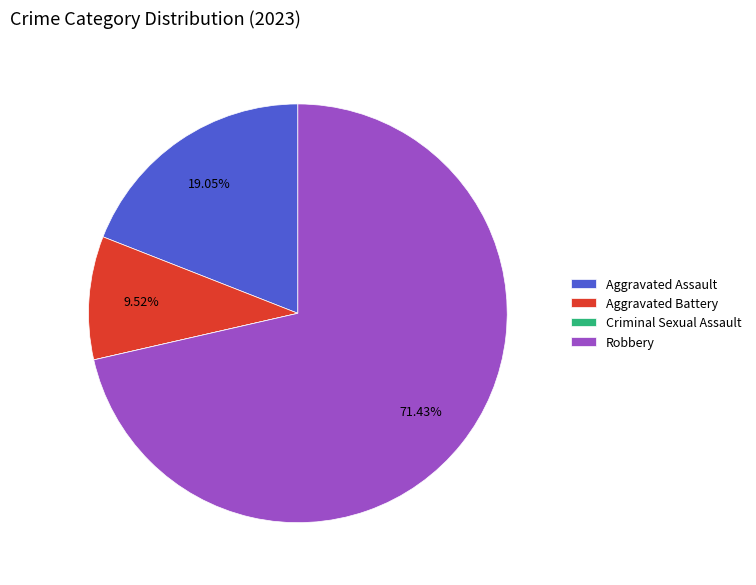

Do Robbery and Aggravated Battery together represent more than half of the pie?

Yes